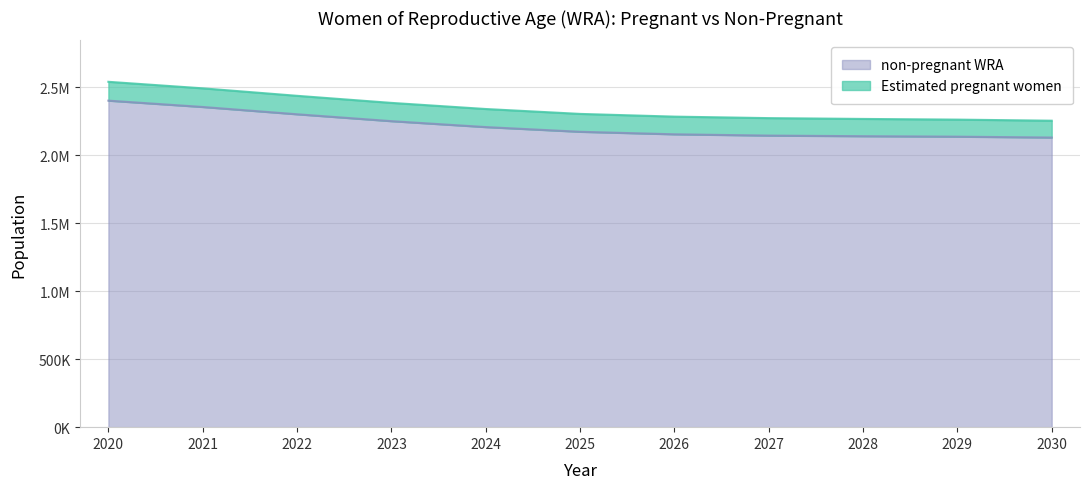

Which category has the lowest value across all series?

2030